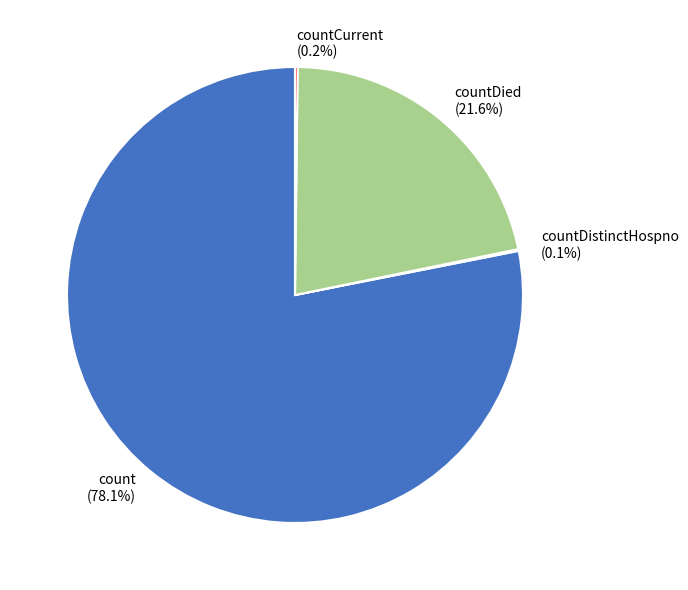

Does count account for over 50% of the chart?

Yes